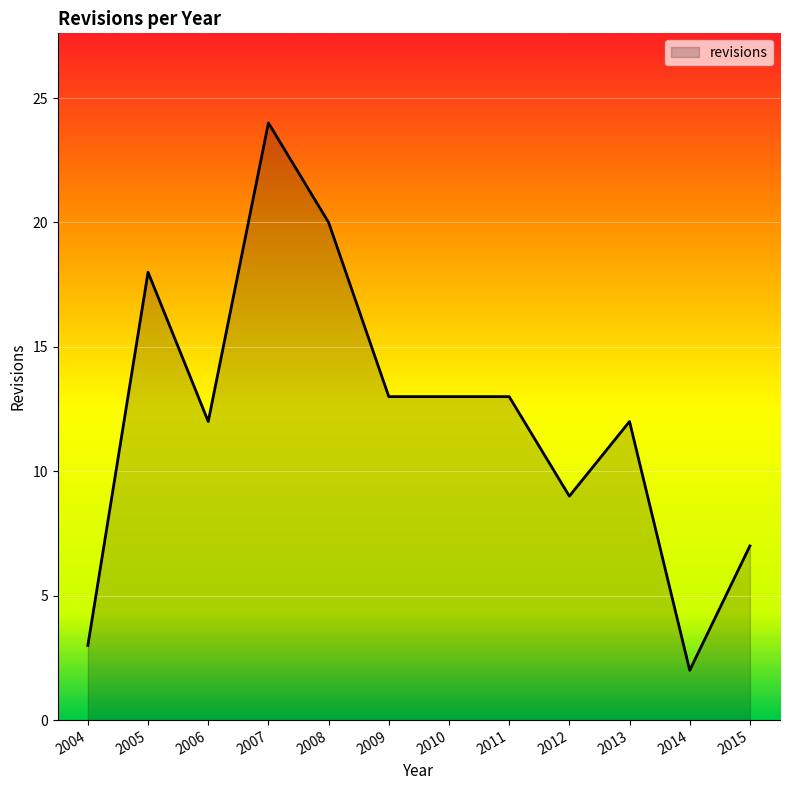

Does the chart display data point markers on the line(s)?

No